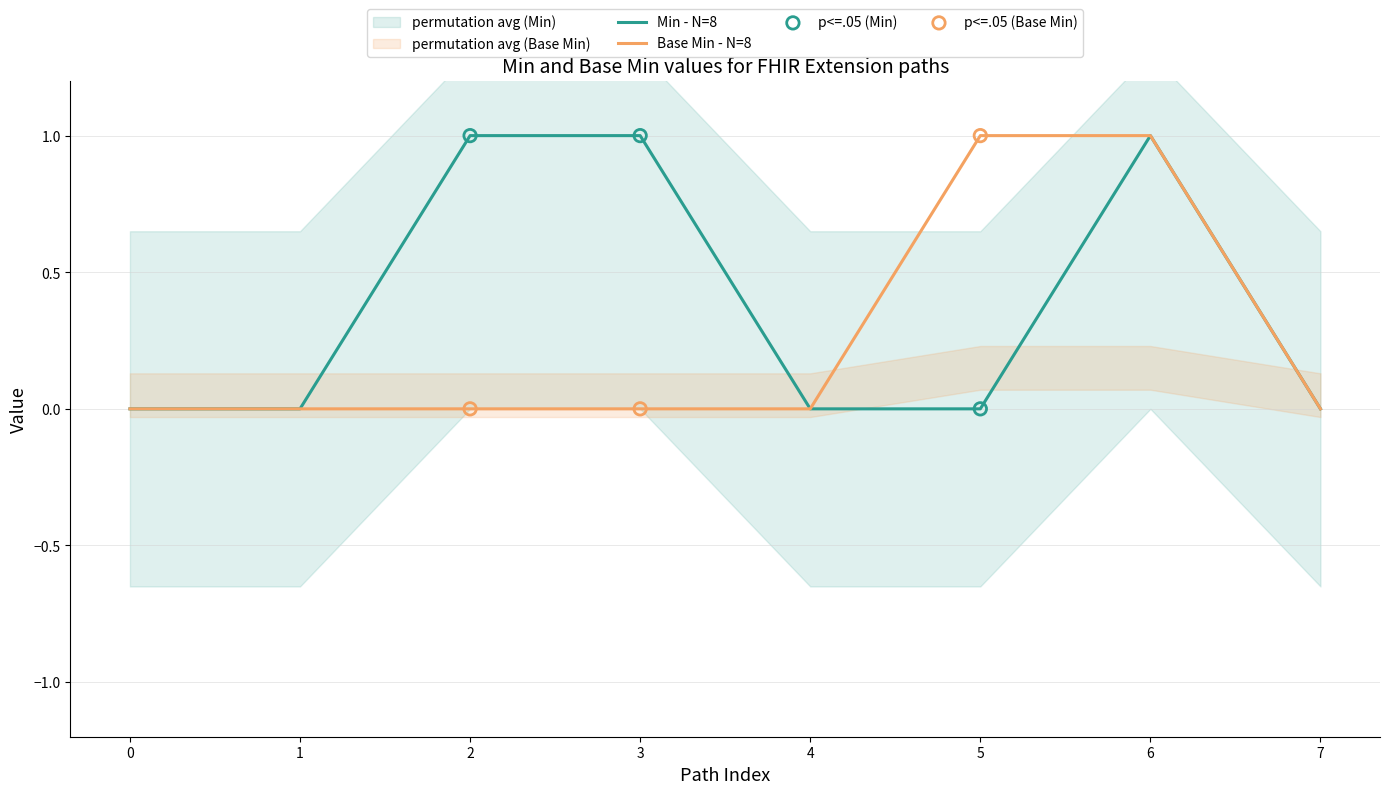

Is the value of Base Min - N=8 at 7 greater than the value of Min - N=8 at 3?

No